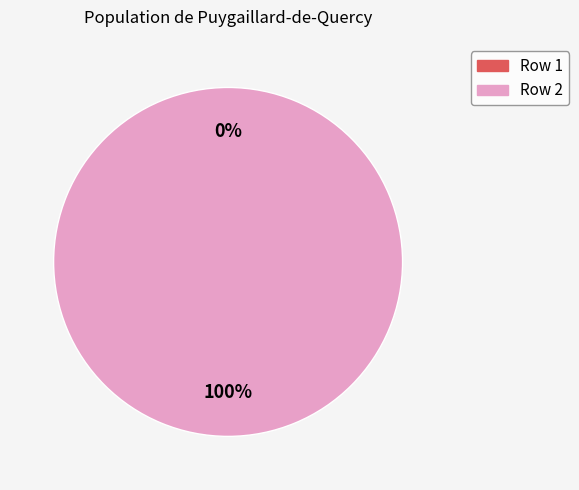

Is it true that 2 is 100% of the pie?

True